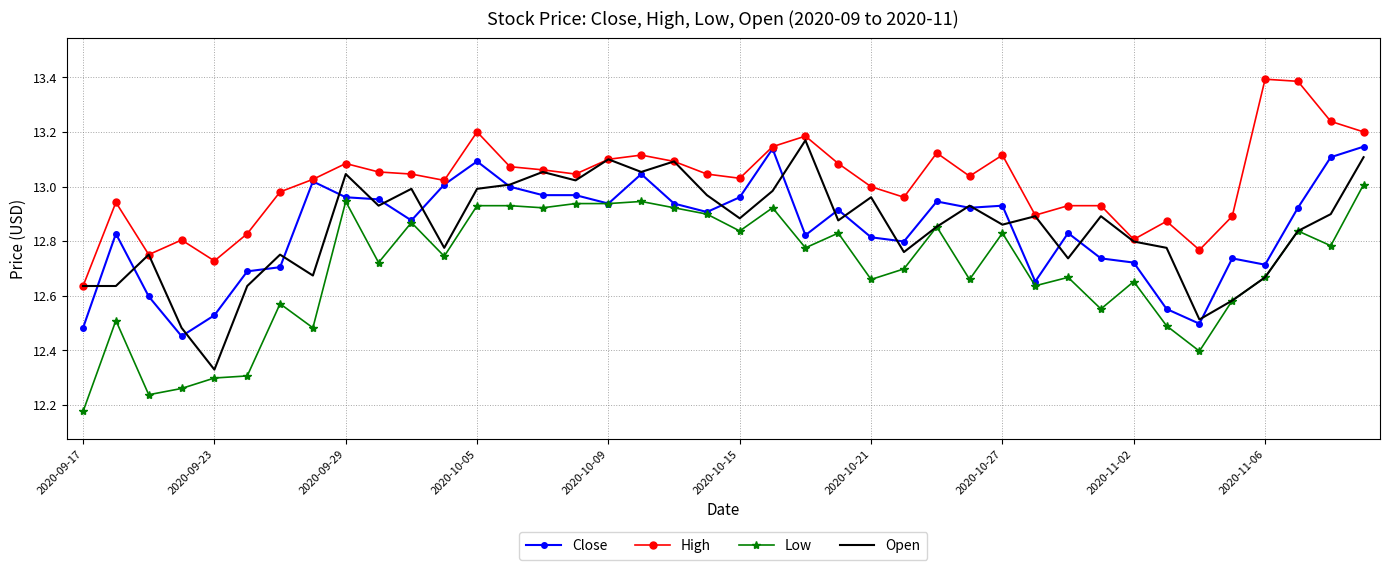

Which series has the largest total across all categories?

High